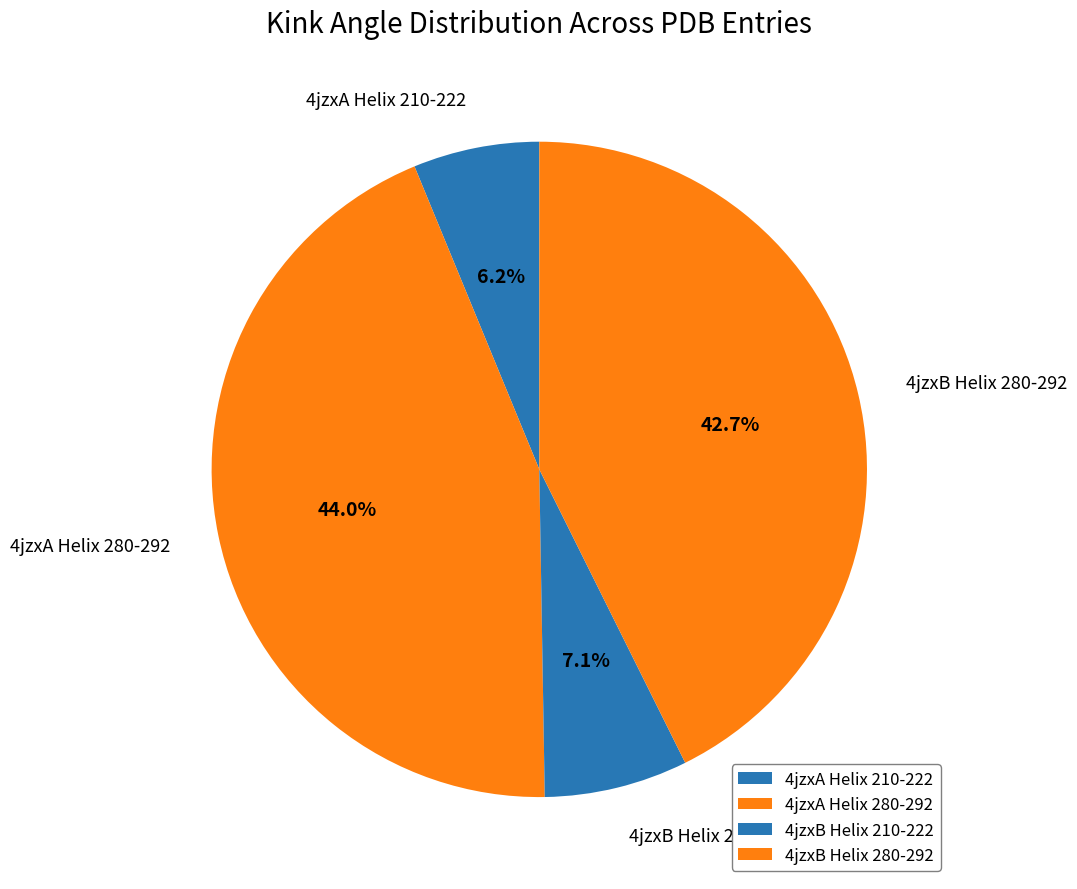

To the nearest percent, what portion does 4jzxA Helix 210-222 represent?

6%